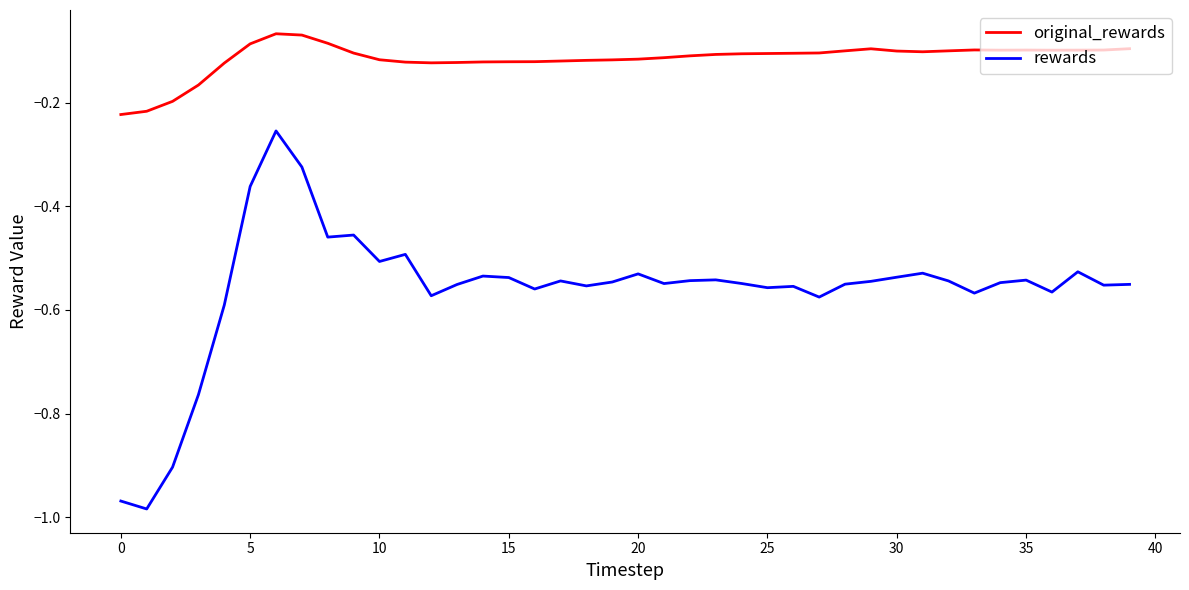

How many interior local valleys does the rewards series have?

12